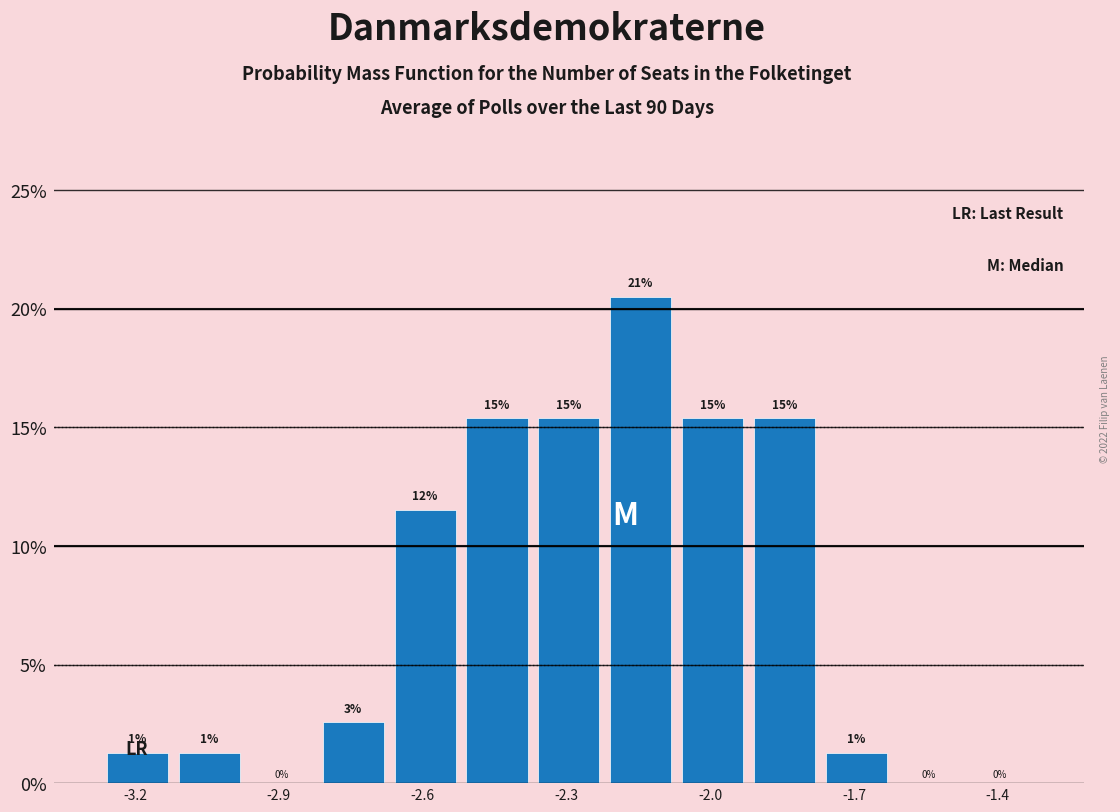

Around what value on the x-axis is the tallest bar? Give the approximate position of its centre, as read against the axis.

-2.10